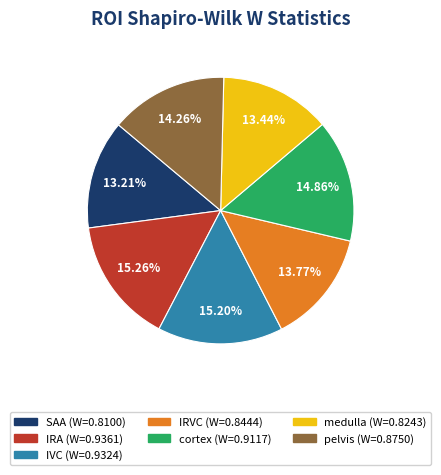

Count the number of slices in the pie.

7